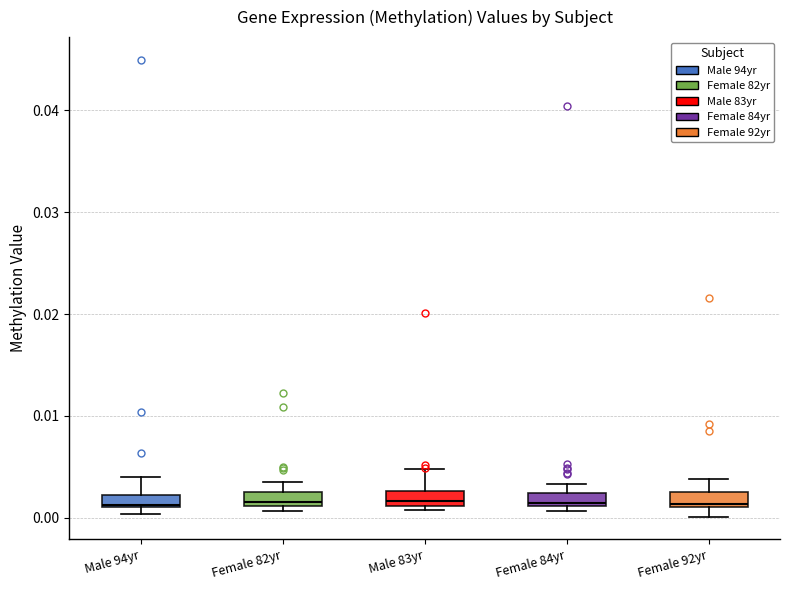

Where does the median line of the box for Male 83yr sit on the y-axis? The values are not printed on the chart, so give them approximately, as read against the axis.

0.002